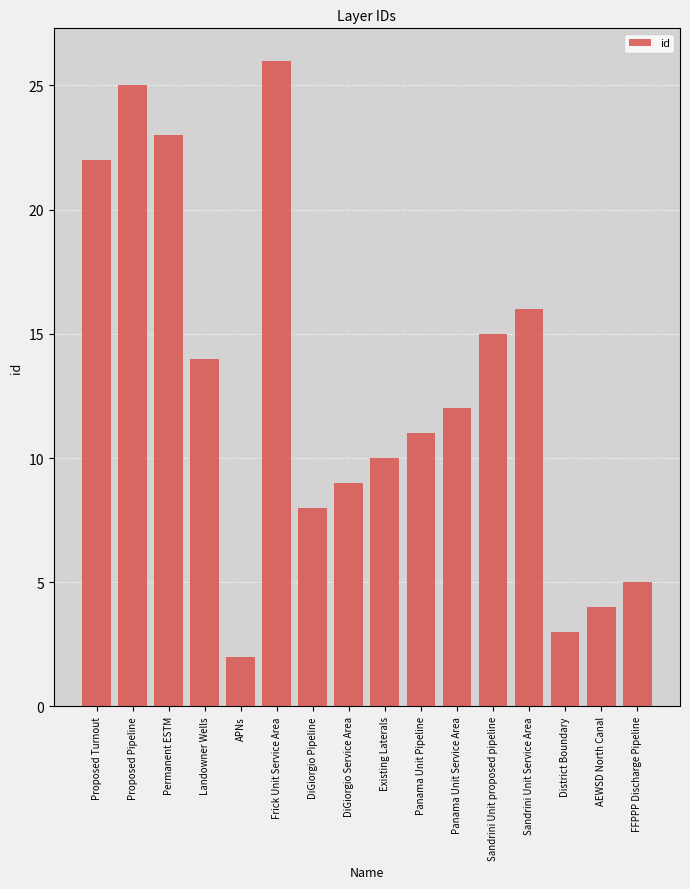

What position from the right is Panama Unit Pipeline?

7